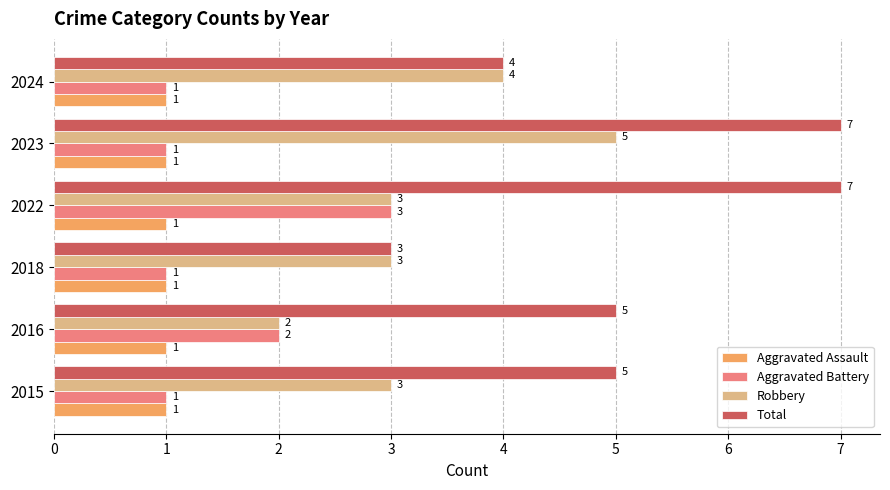

Read the Total value at 2018.

3